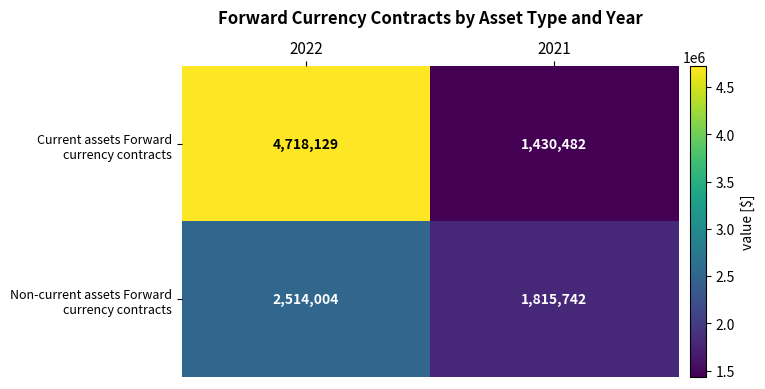

What is the total value across all series at 2021?

3246224